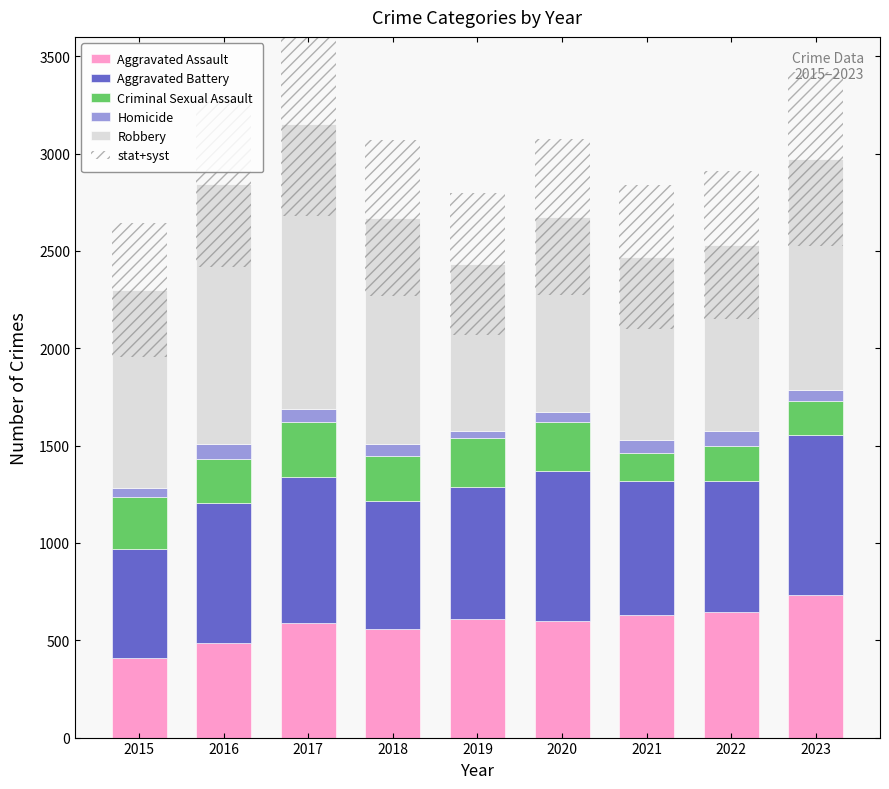

Which has a higher value, 2023 or 2022?

2023